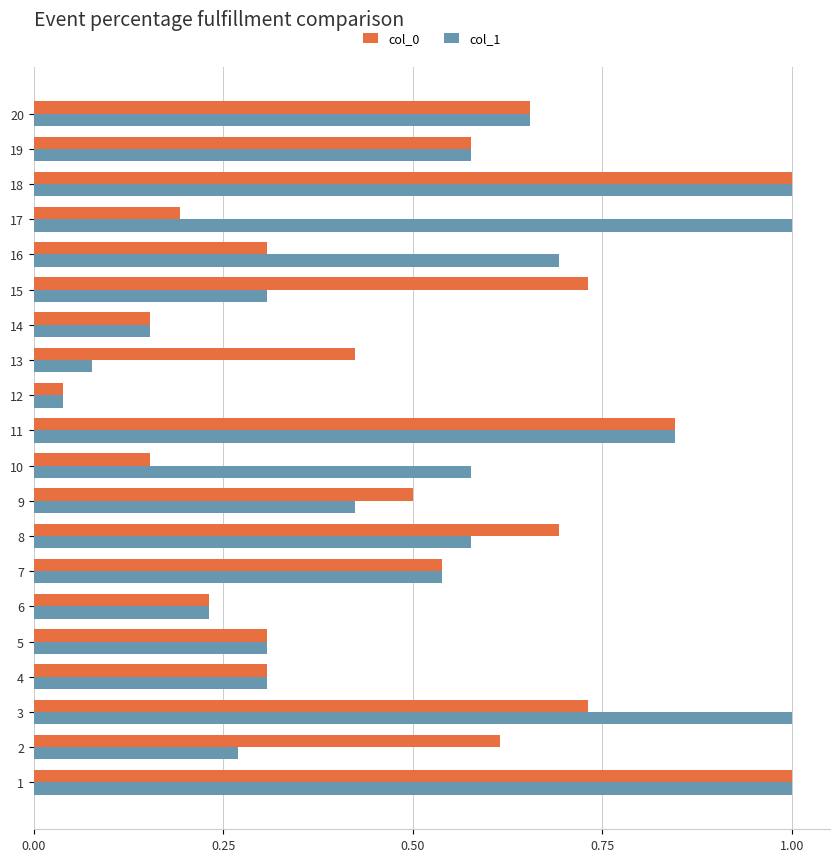

What is the total value across all series at 15?

1.0